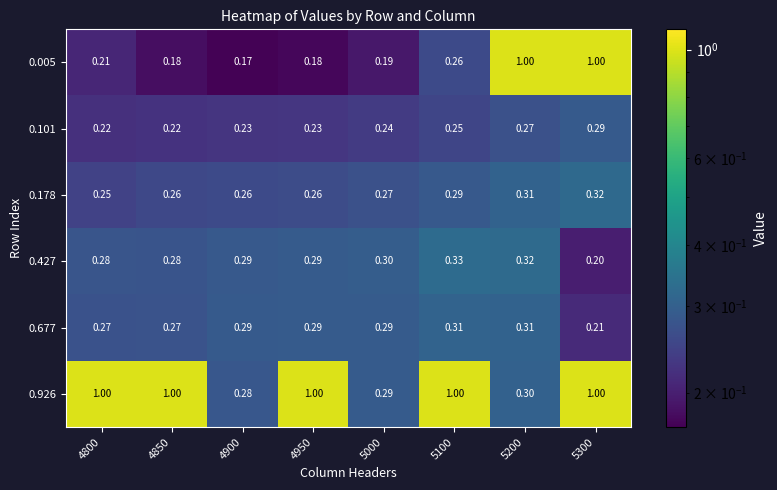

At which category is the sum across all series the highest?

5300